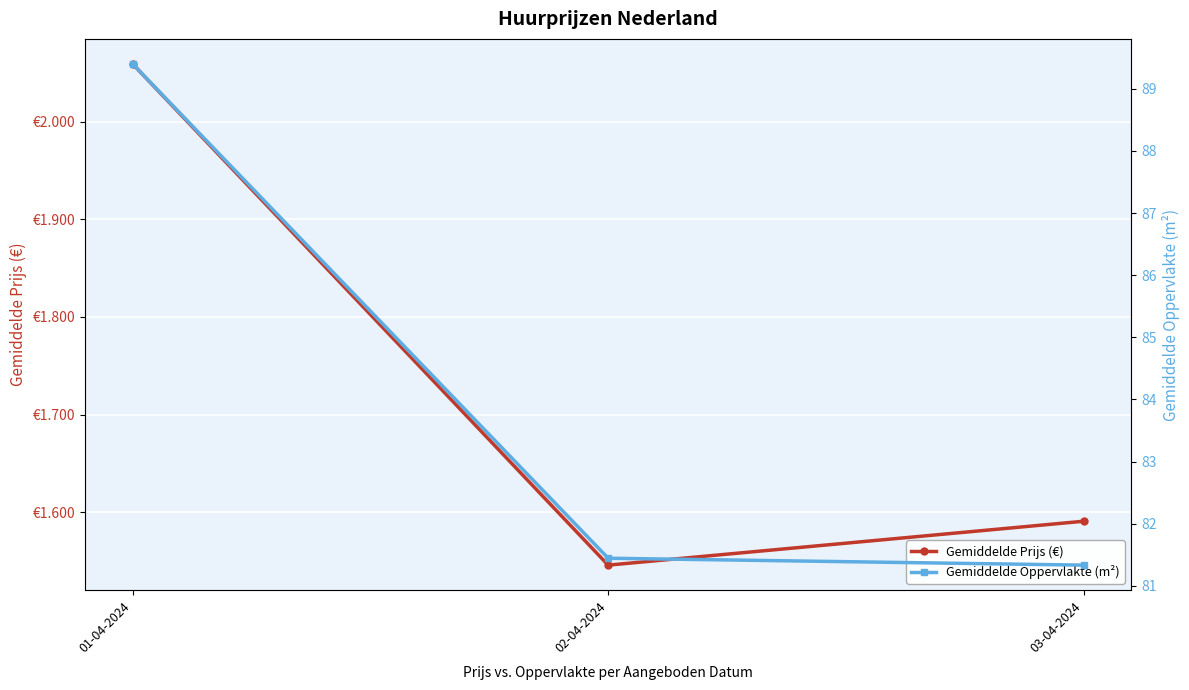

The Gemiddelde Prijs (€) series shows 1590.8 at 03-04-2024. True or false?

True